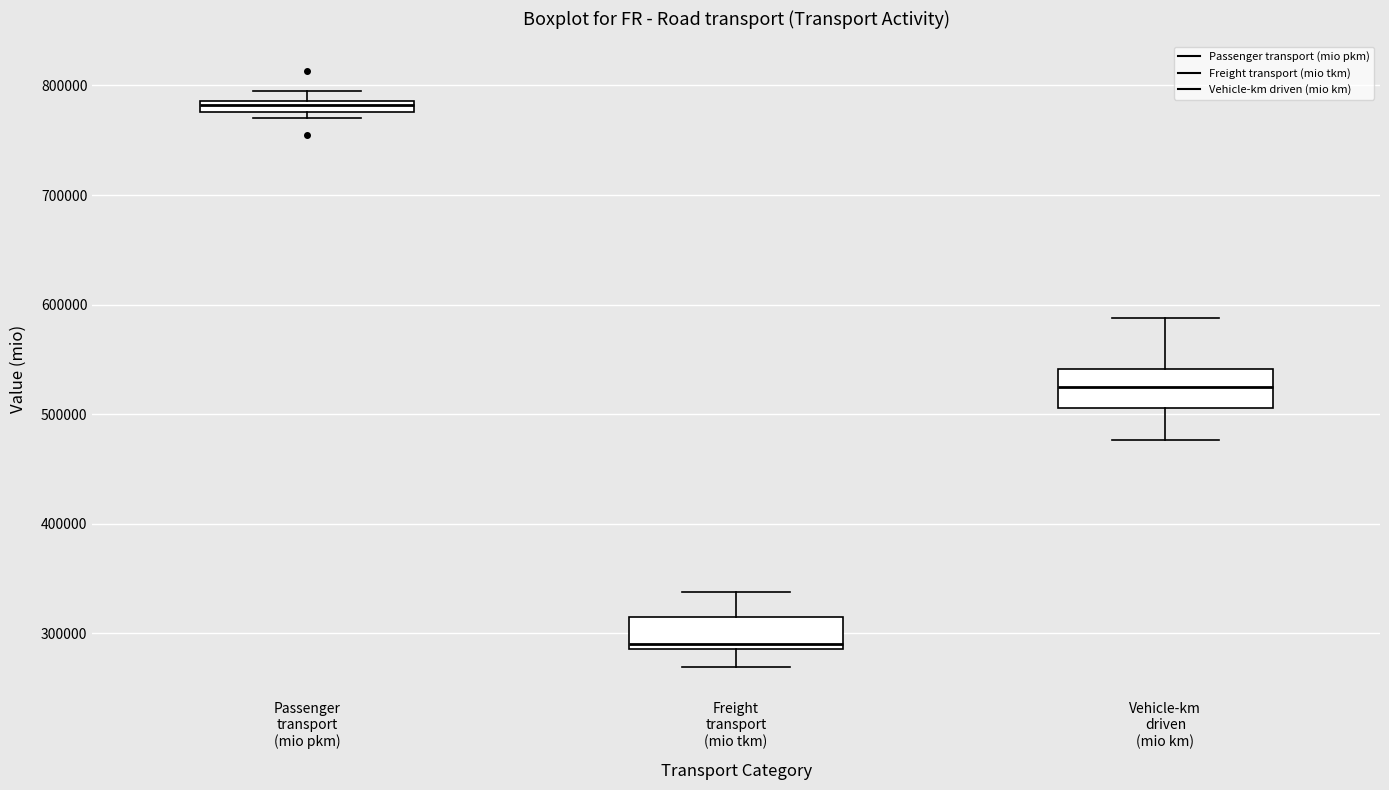

Which box has the lowest median line?

Freight transport (mio tkm)